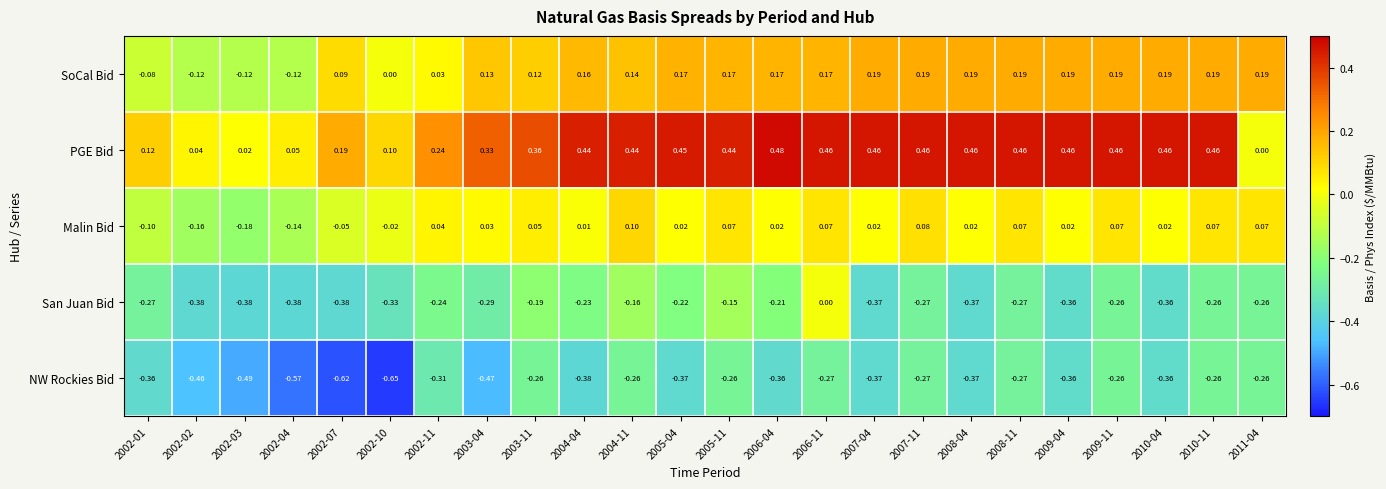

Rank the series by their maximum value, from lowest to highest.

NW Rockies Bid, San Juan Bid, Malin Bid, SoCal Bid, PGE Bid